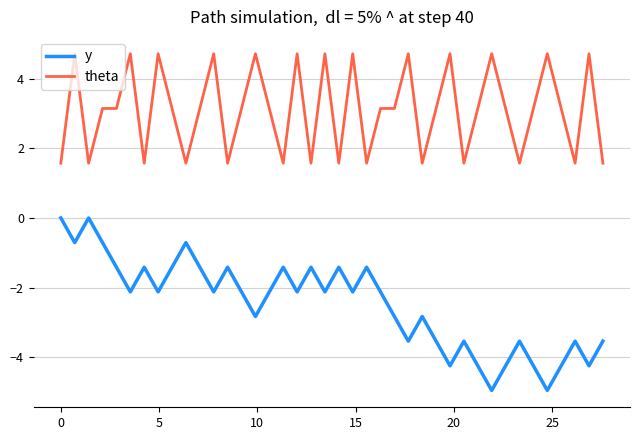

What is the lowest value of the y series?

-4.9